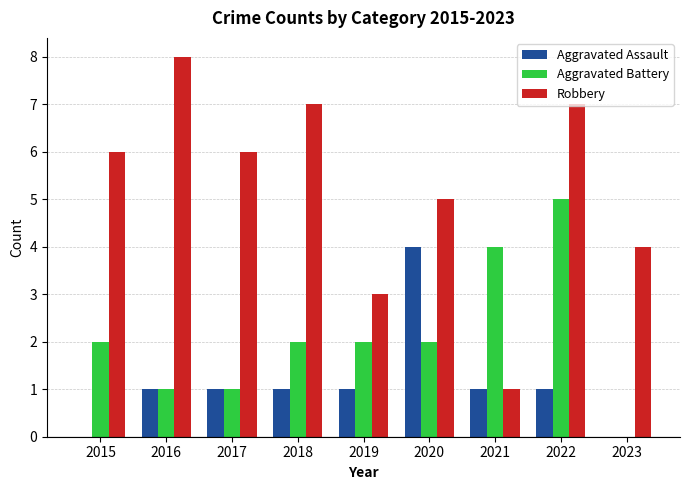

The Aggravated Battery series shows 2 at 2018. True or false?

True